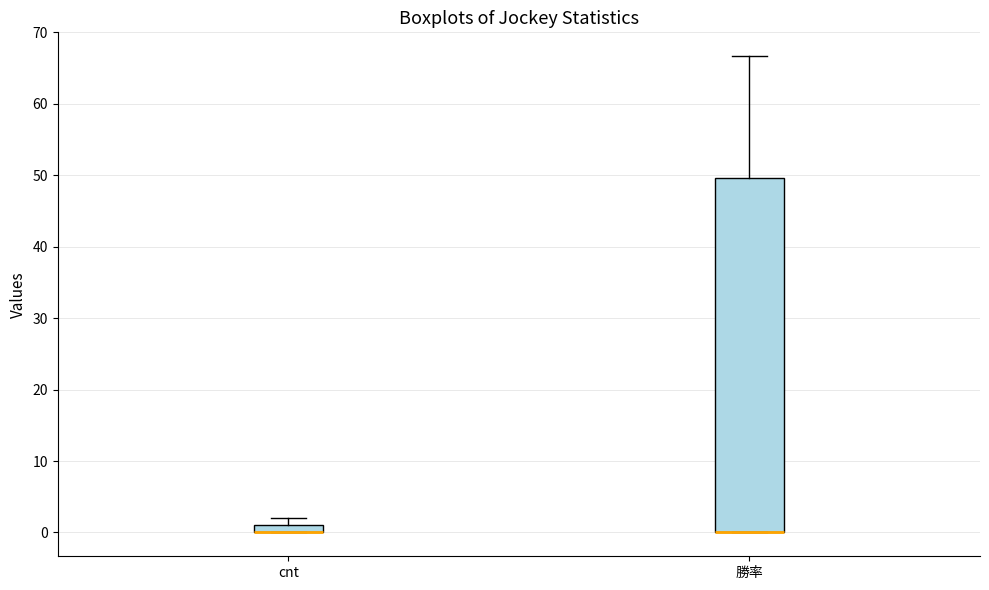

Which box is the tallest, from its lower edge to its upper edge?

勝率